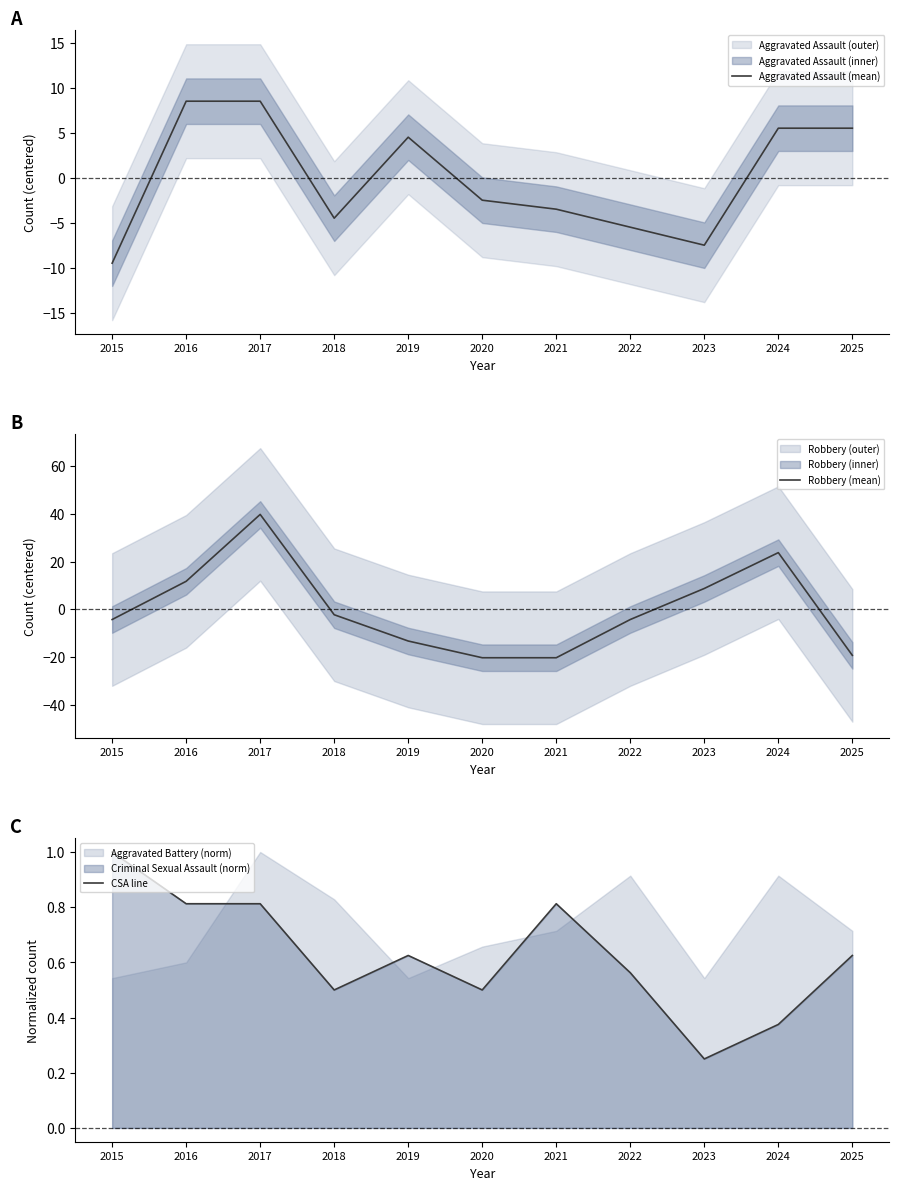

What is the difference between the maximum and minimum values in the Aggravated Assault (mean) series?

18.0